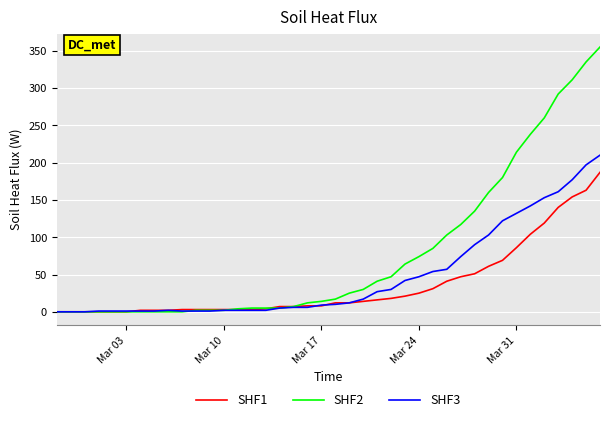

Which series has the widest spread of values?

SHF2